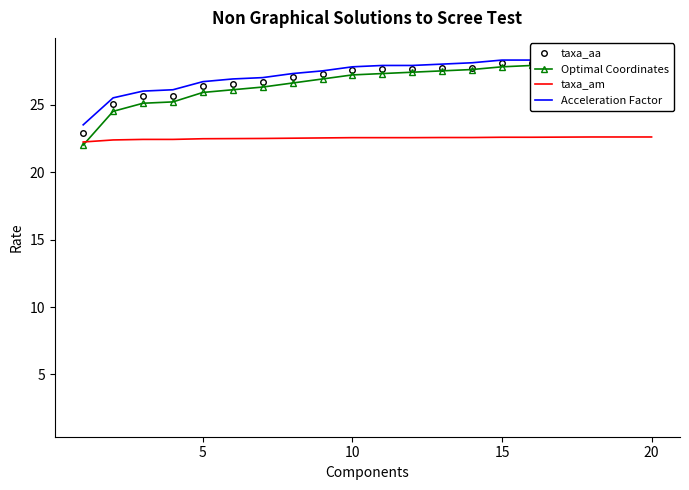

How many lines are shown in the chart?

4